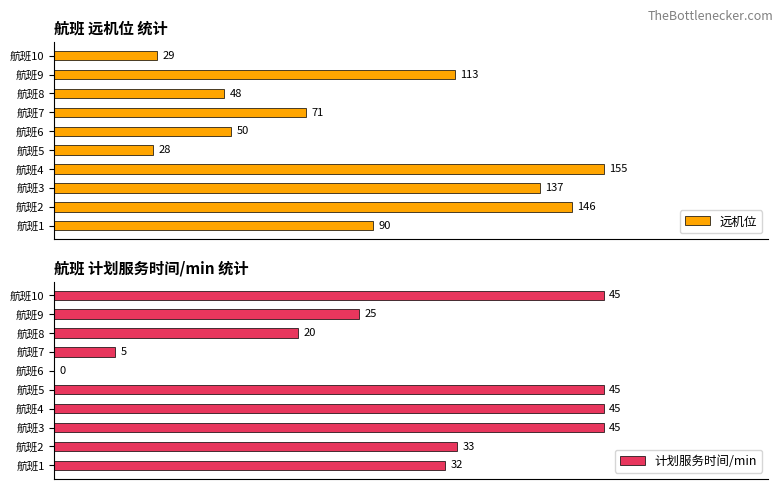

At which label is 远机位 closest to 91?

航班1